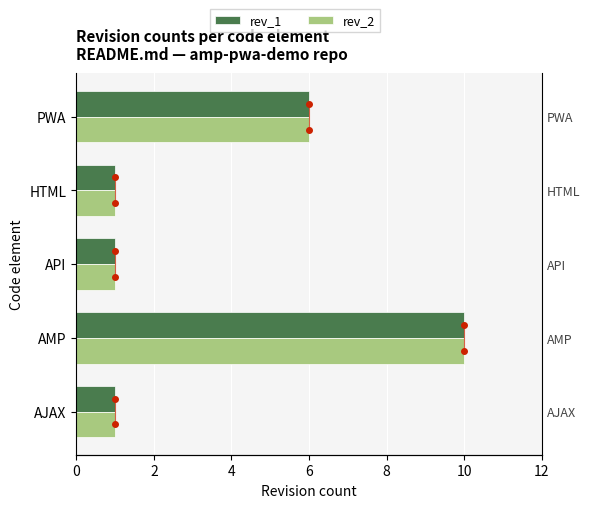

Is the value of rev_1 at AMP greater than the value of rev_2 at API?

Yes